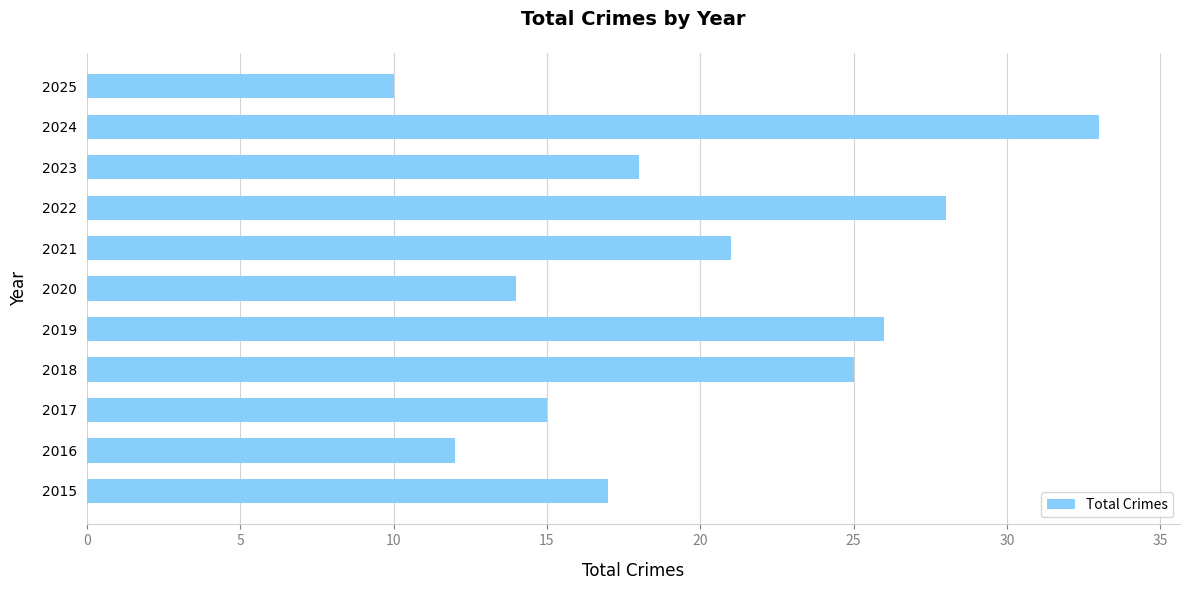

Which label corresponds to the largest value in the chart?

2024